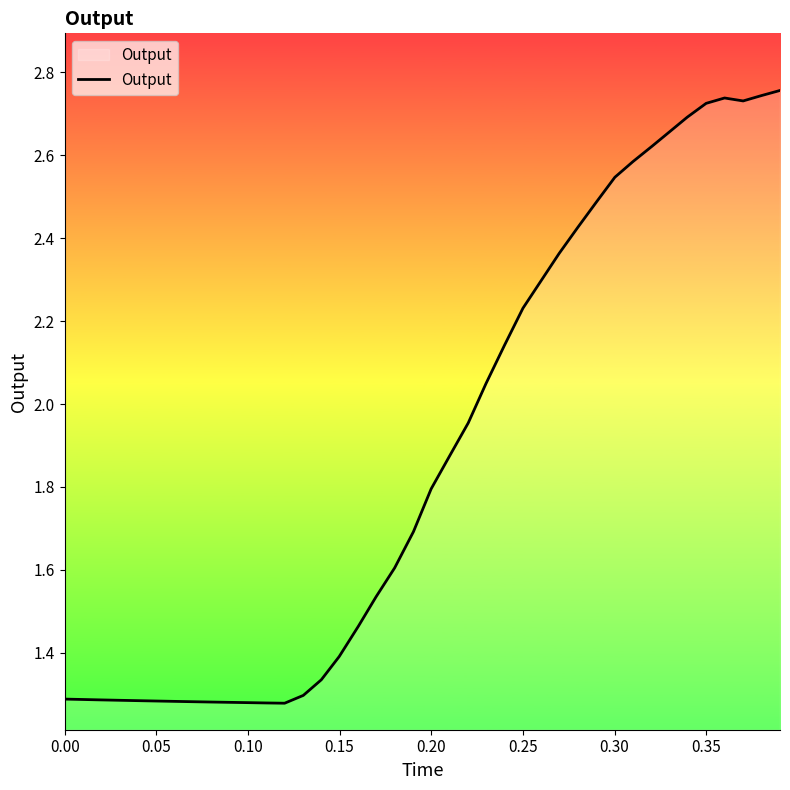

Does the chart have visible grid lines?

No